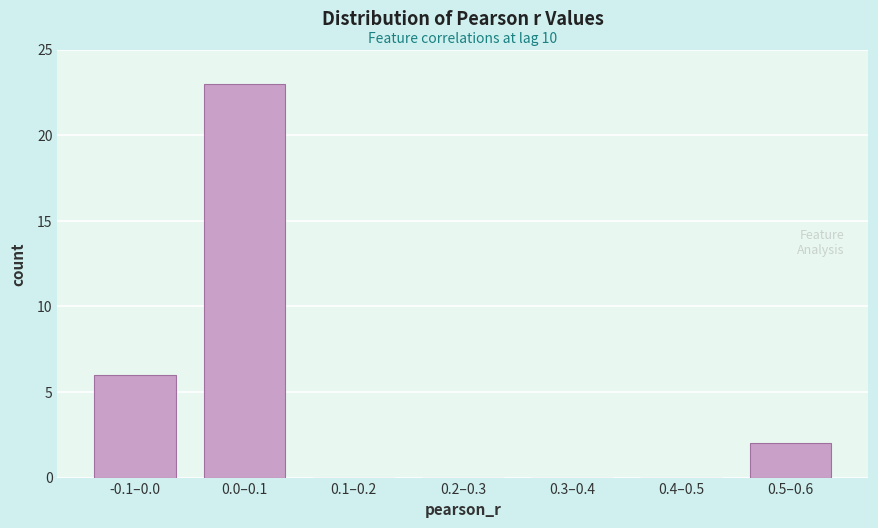

Reading right to left, what are all the values shown in this chart?

0.5–0.6=2	0.4–0.5=0	0.3–0.4=0	0.2–0.3=0	0.1–0.2=0	0.0–0.1=23	-0.1–0.0=6